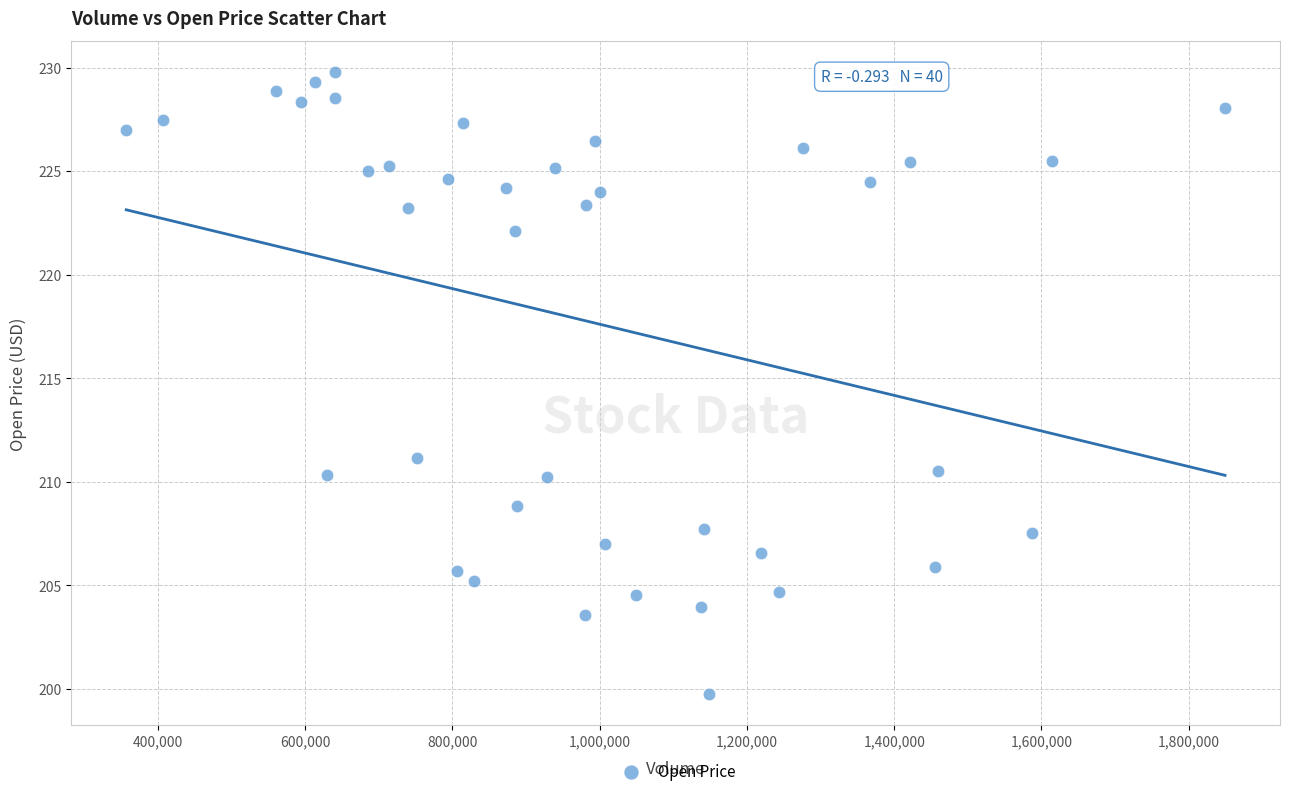

What Y value in the scatter plot is closest to 214?

211.2